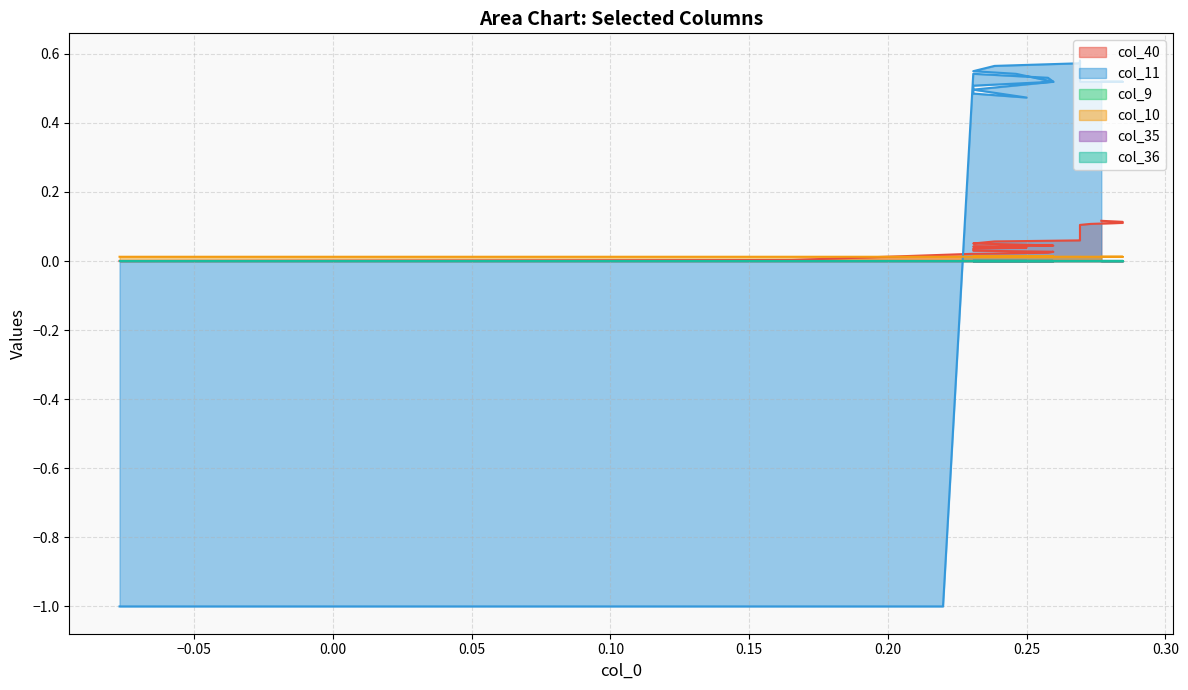

How many categories are shown in the chart?

40